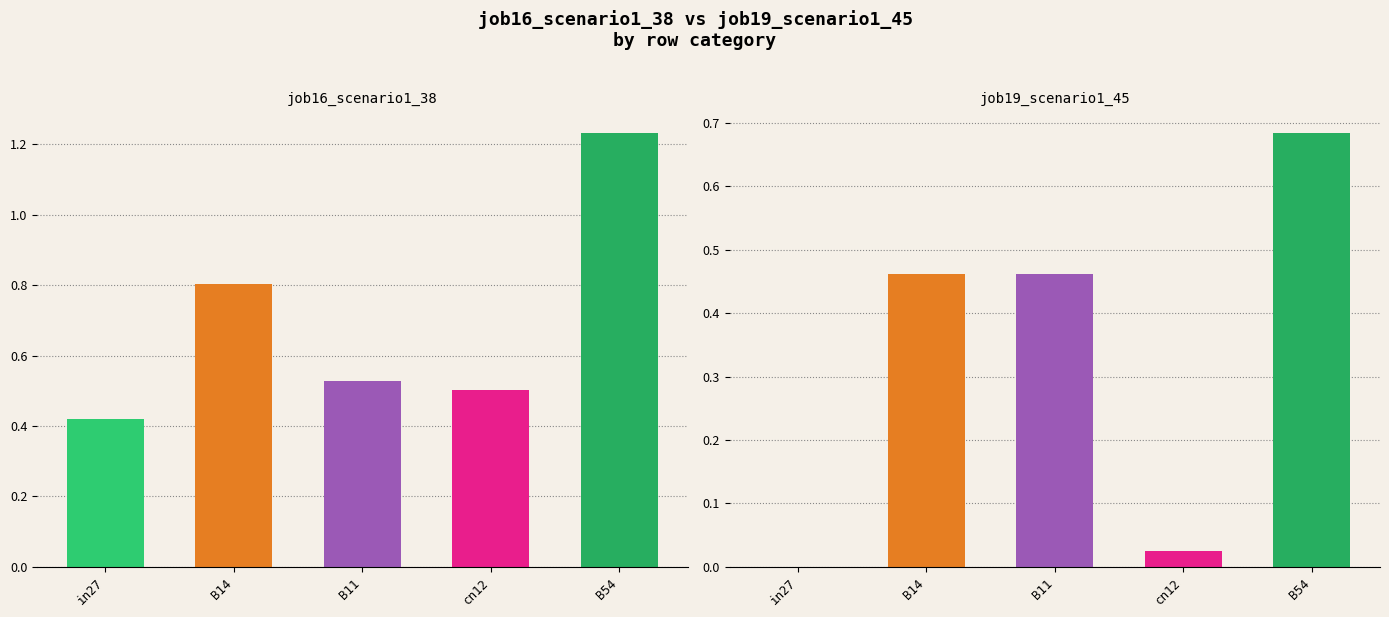

How many groups of bars are there?

5